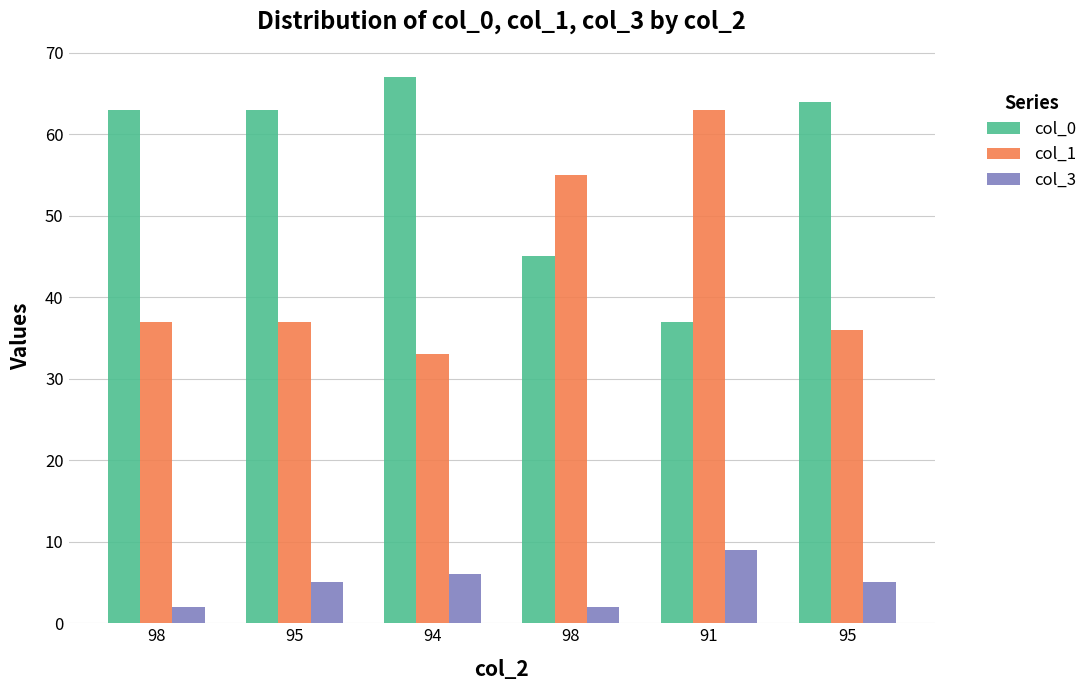

What is the value of the col_1 bar at the 1st from the left?

37